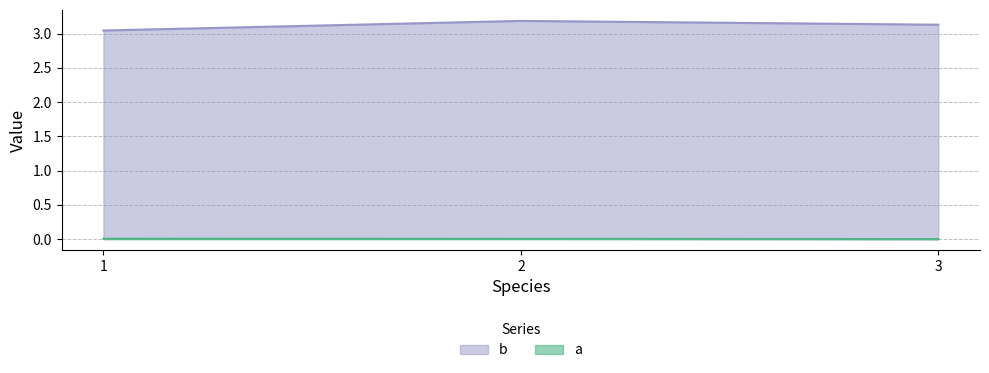

Does the chart have visible grid lines?

Yes